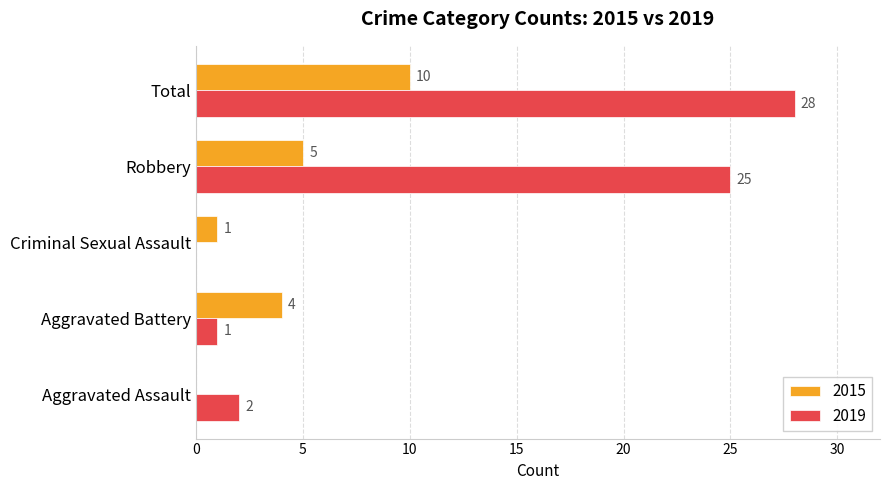

At which label is 2015 closest to 5?

Robbery